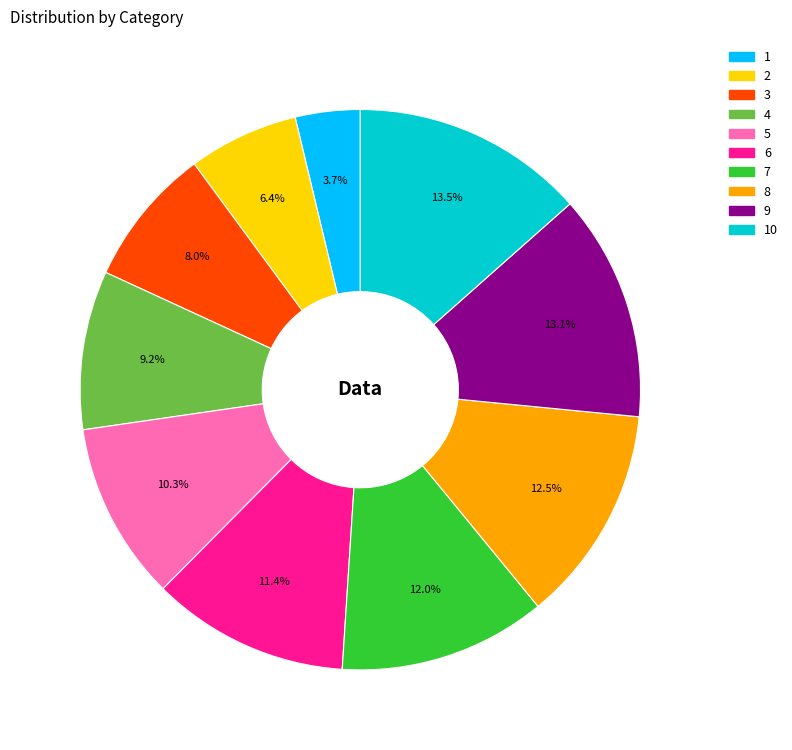

To the nearest percent, what is the difference between the largest and smallest slice percentages?

10%